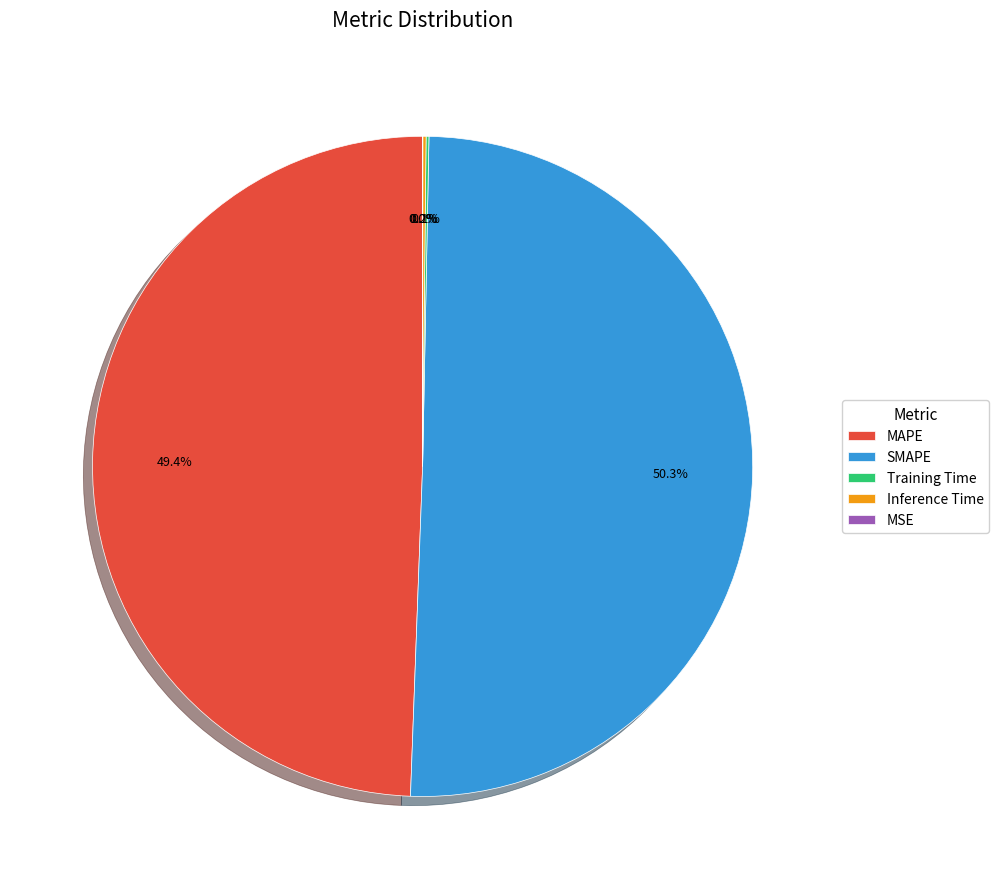

Is the sum of SMAPE and MAPE greater than half?

Yes